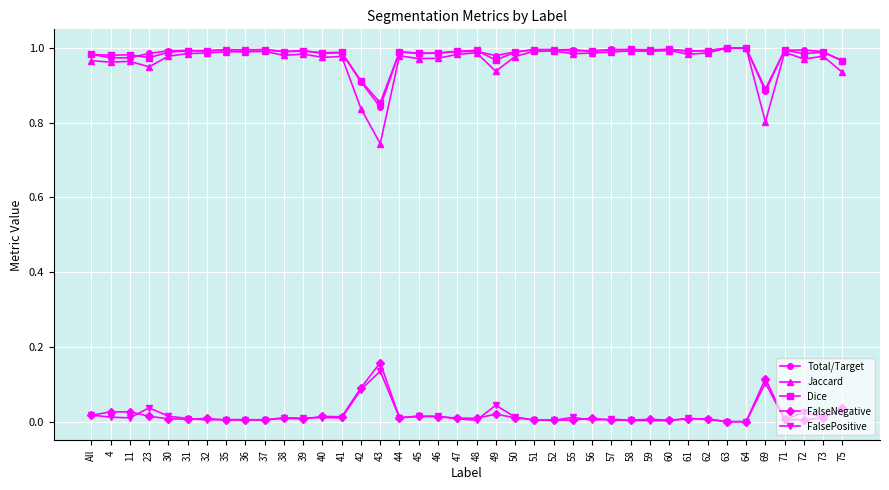

How many categories are shown in the chart?

40